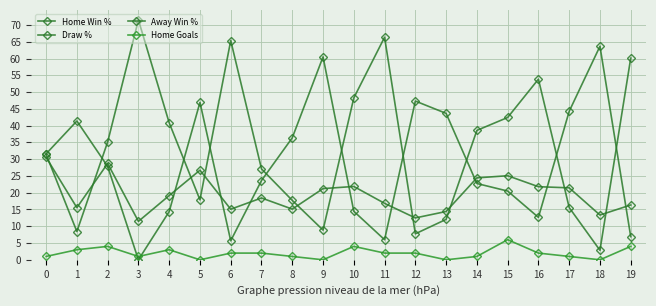

How many intersections are there between Away Win % and Home Win %?

9